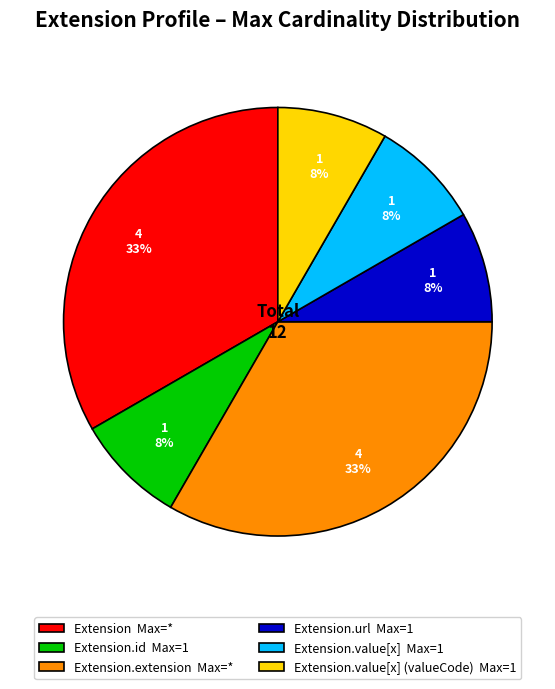

Combined, do Extension.id Max=1 and Extension.extension Max=* account for over 50%?

No